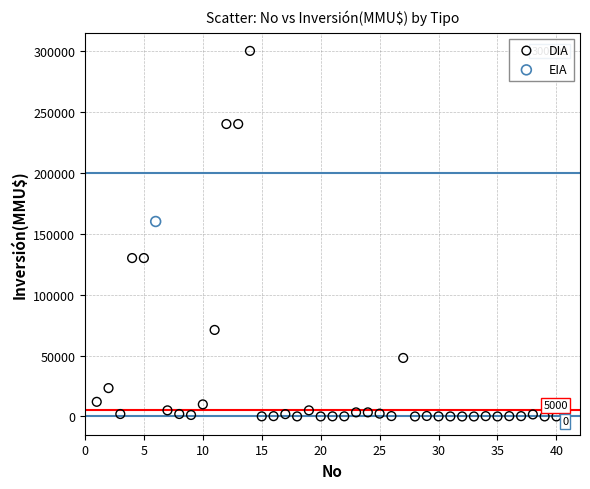

What are all the series names shown in the legend?

DIA, EIA